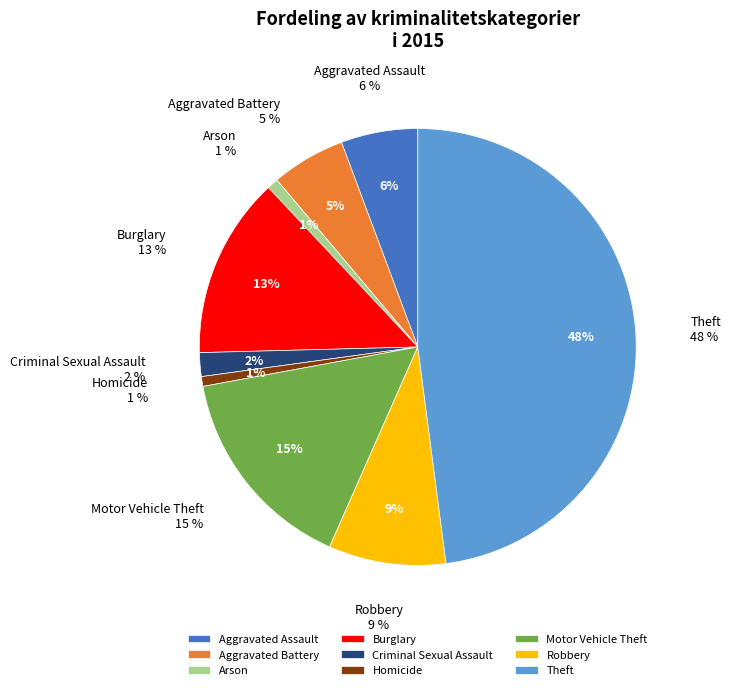

To the nearest percent, what is the combined percentage of Aggravated Battery and Theft?

53%